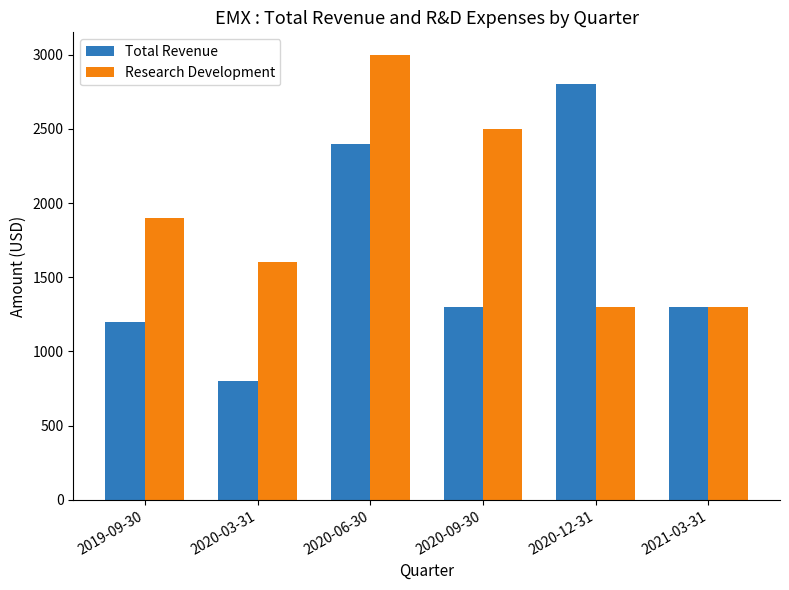

List the series in order of their overall mean, highest first.

Research Development, Total Revenue